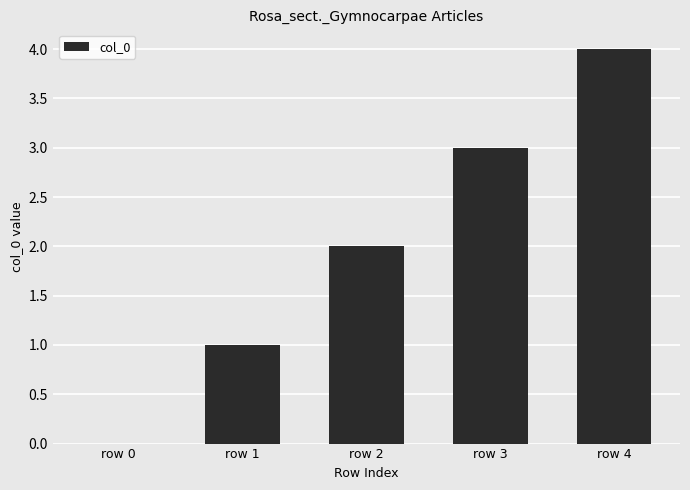

What is the maximum value shown in the chart?

4